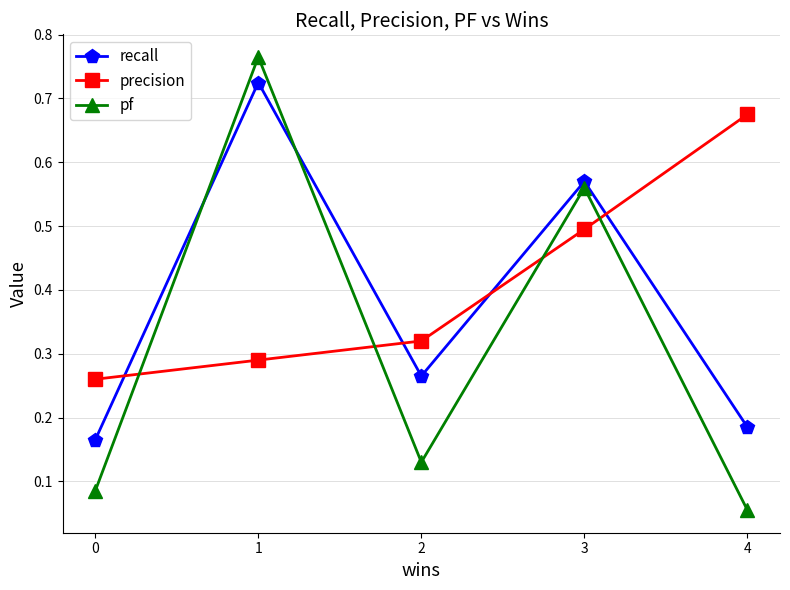

Between which two adjacent categories do recall and pf first intersect?

0 and 1